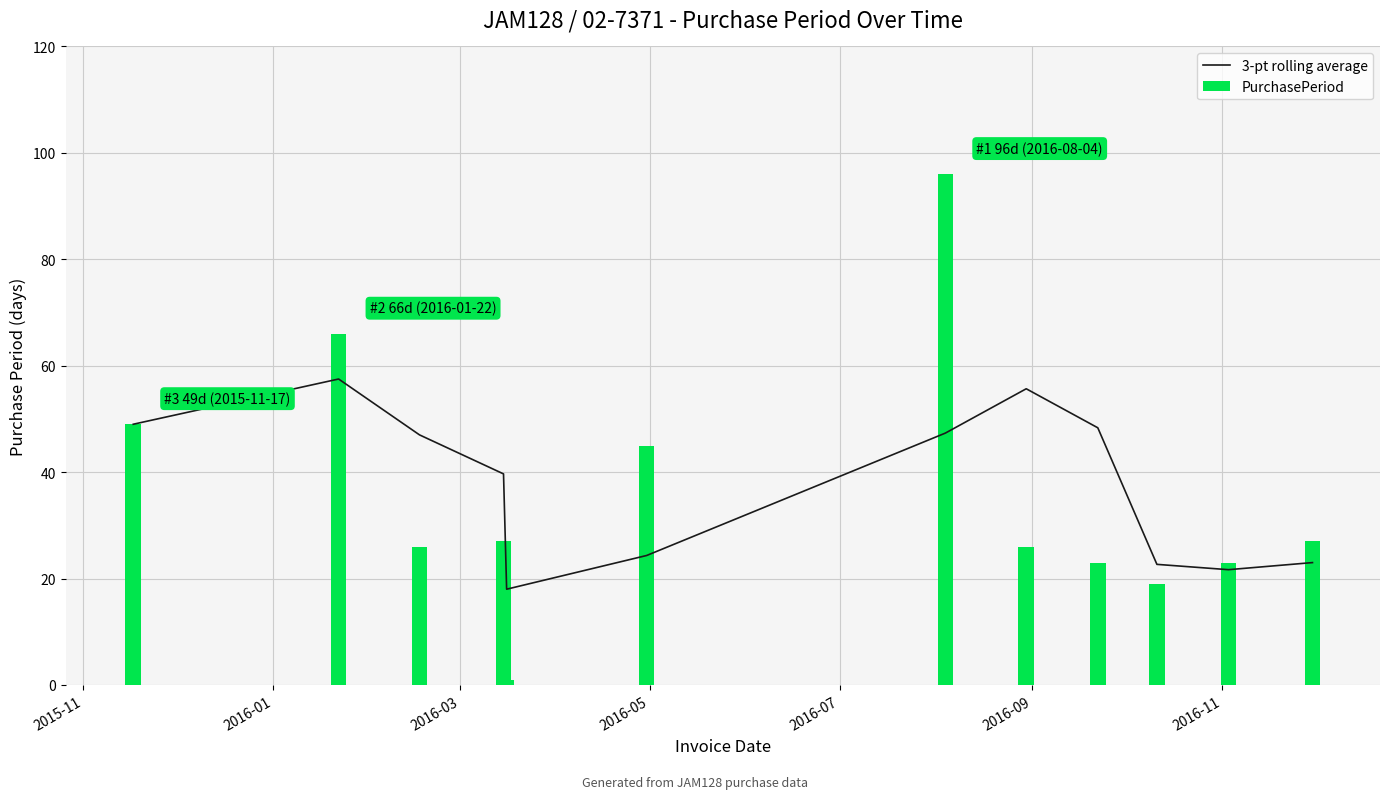

What is the maximum value for PurchasePeriod?

96